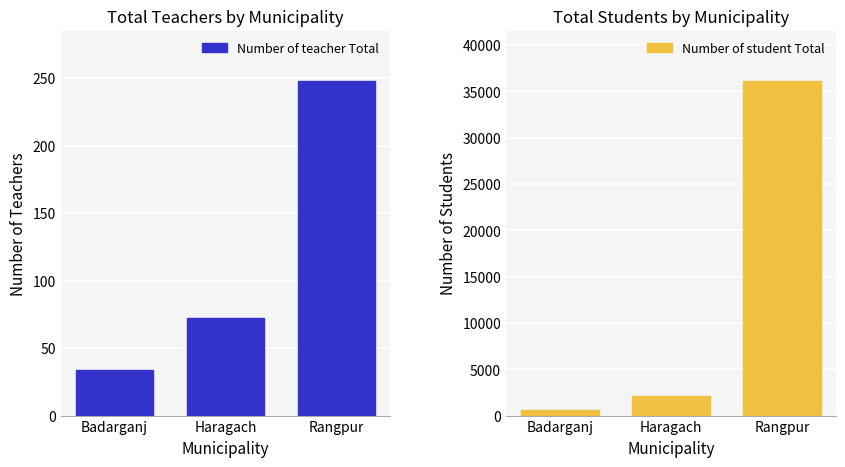

What position from the left is Badarganj?

1